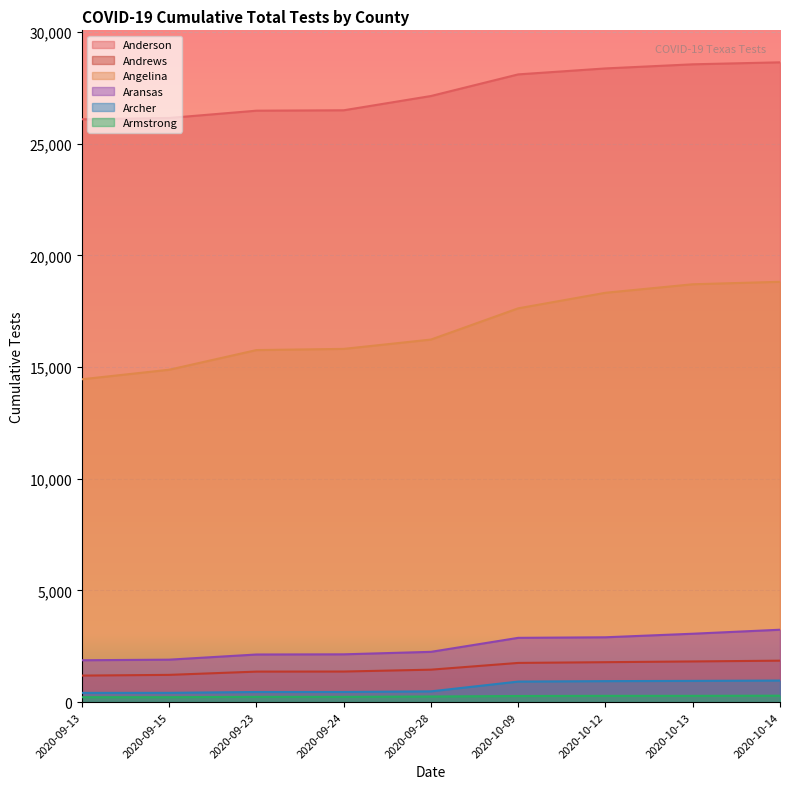

What is the total value across all series at 2020-09-23?

46416